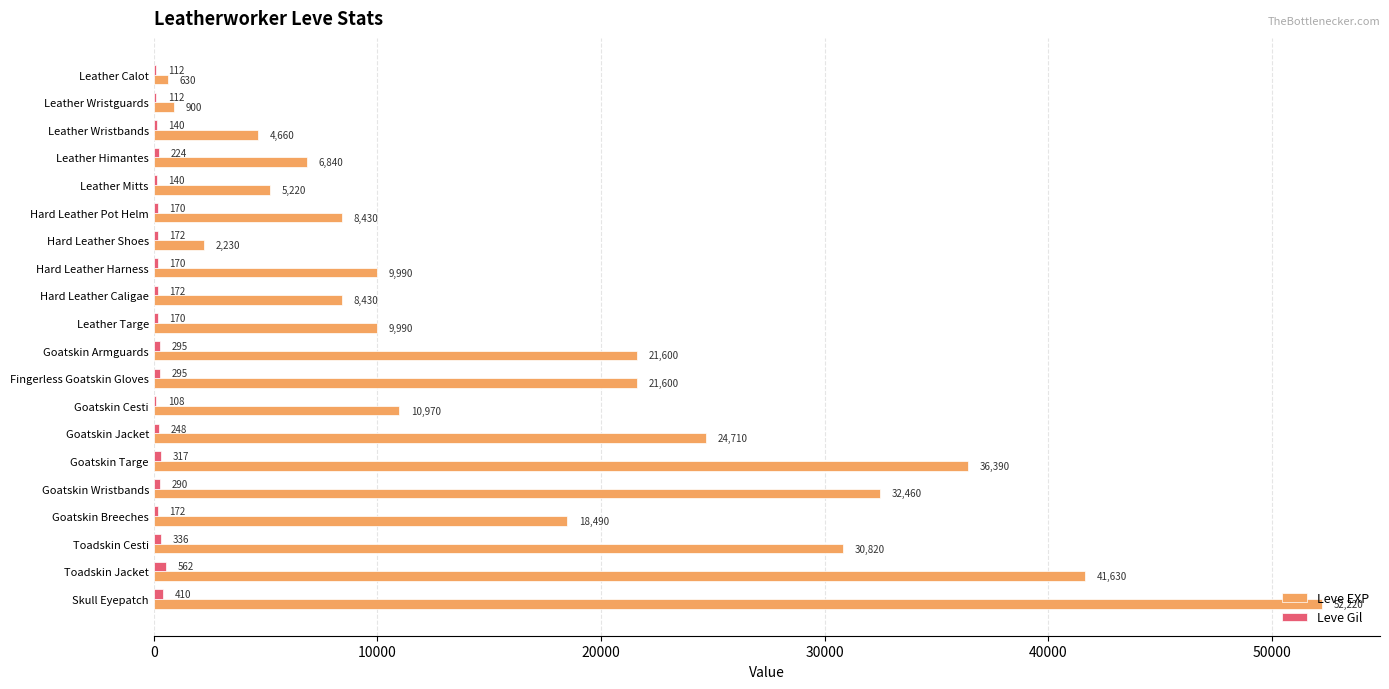

Which series changed the most between Toadskin Cesti and Toadskin Jacket?

Leve EXP